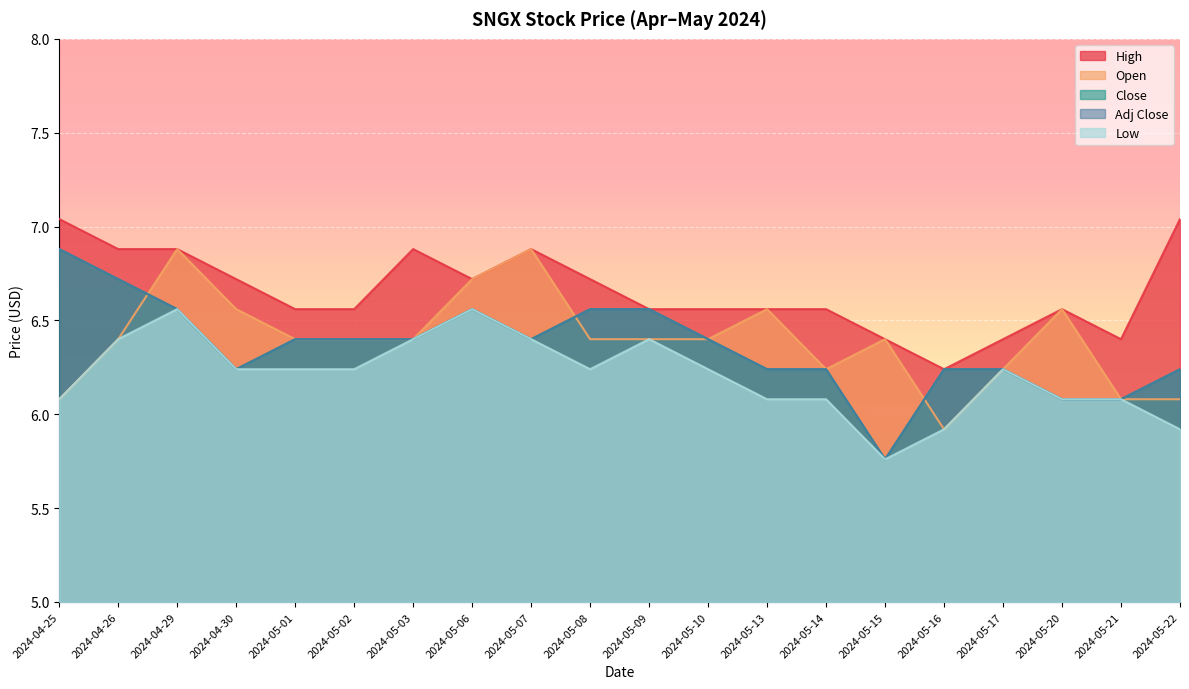

True or false: Close and High intersect in this chart.

False